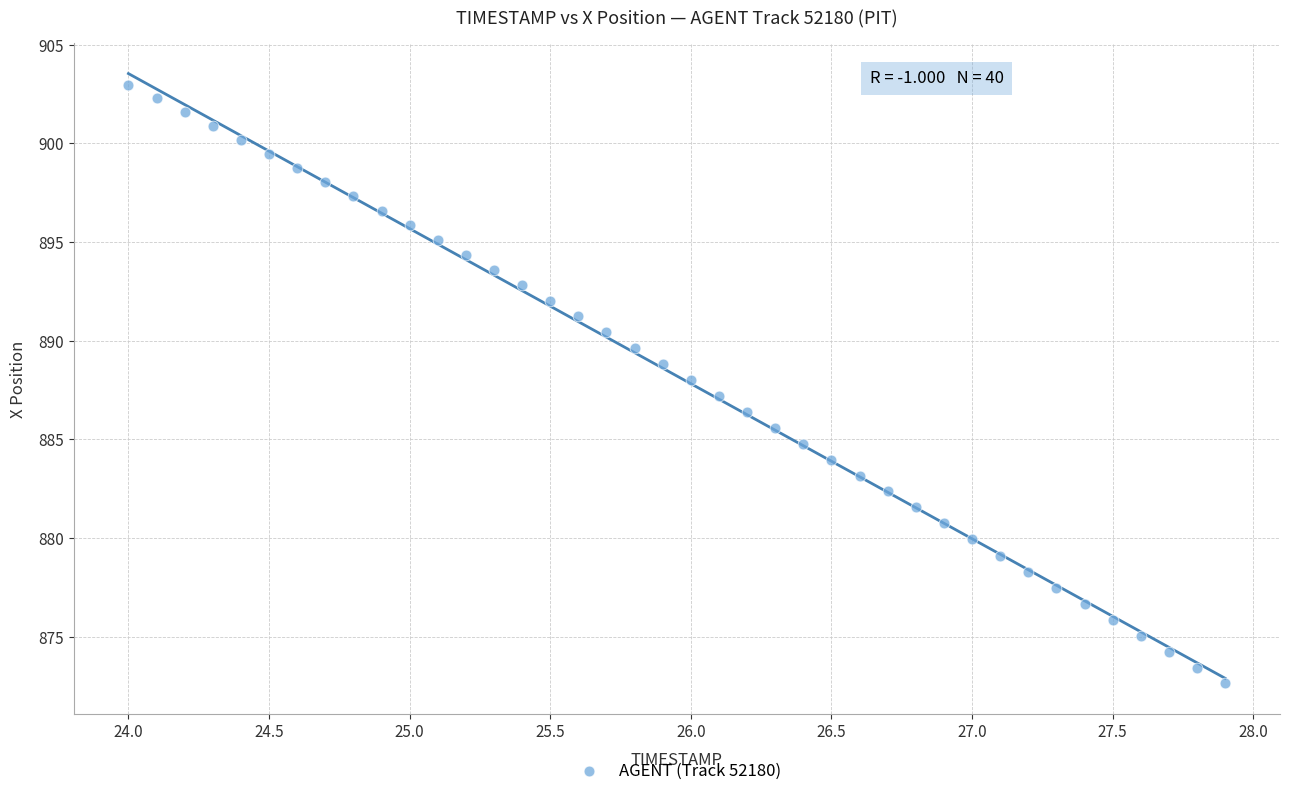

What is the range of X values (max minus min)?

3.9